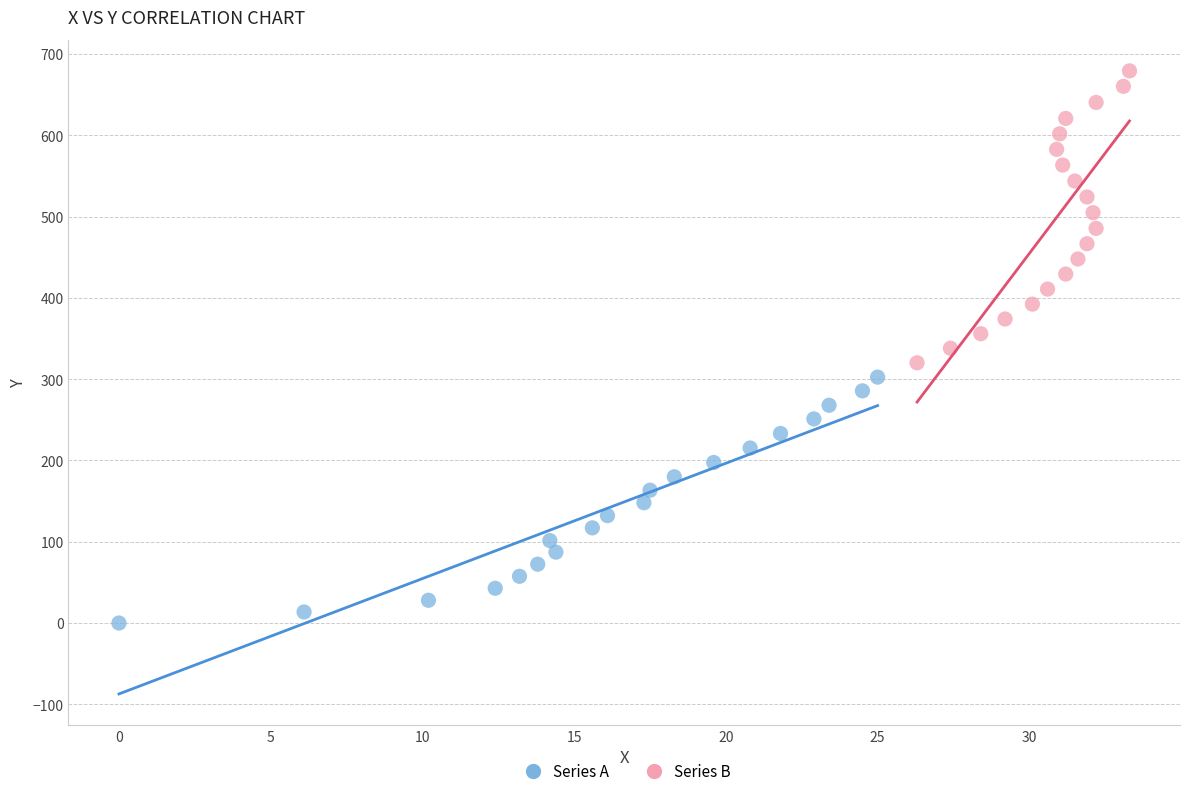

Which series reaches the minimum Y coordinate?

Series A